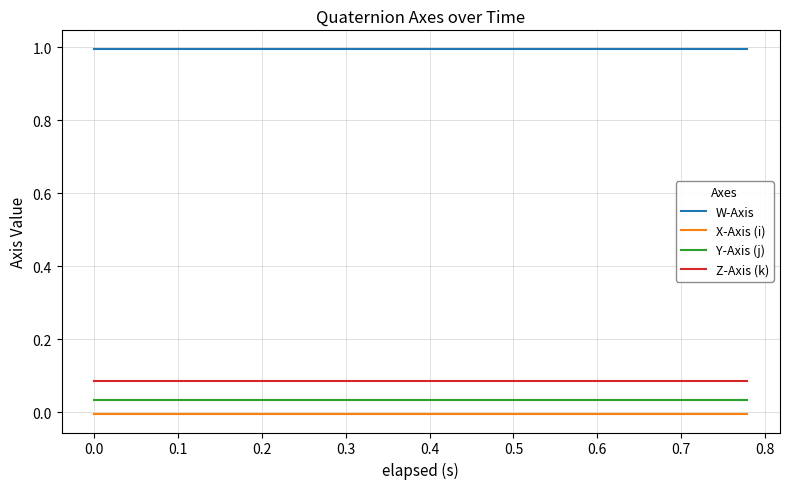

Which series has the largest total across all categories?

W-Axis